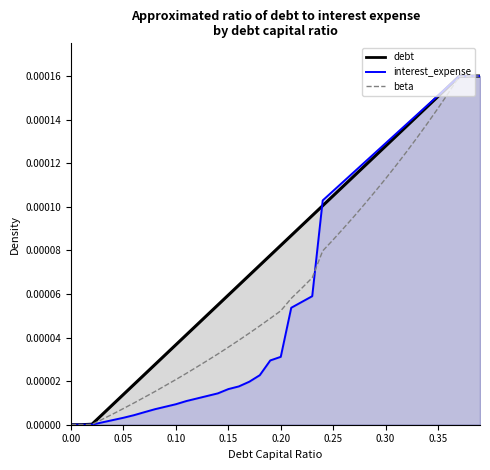

The chart shows a value of 0.0 at 36. True or false?

False